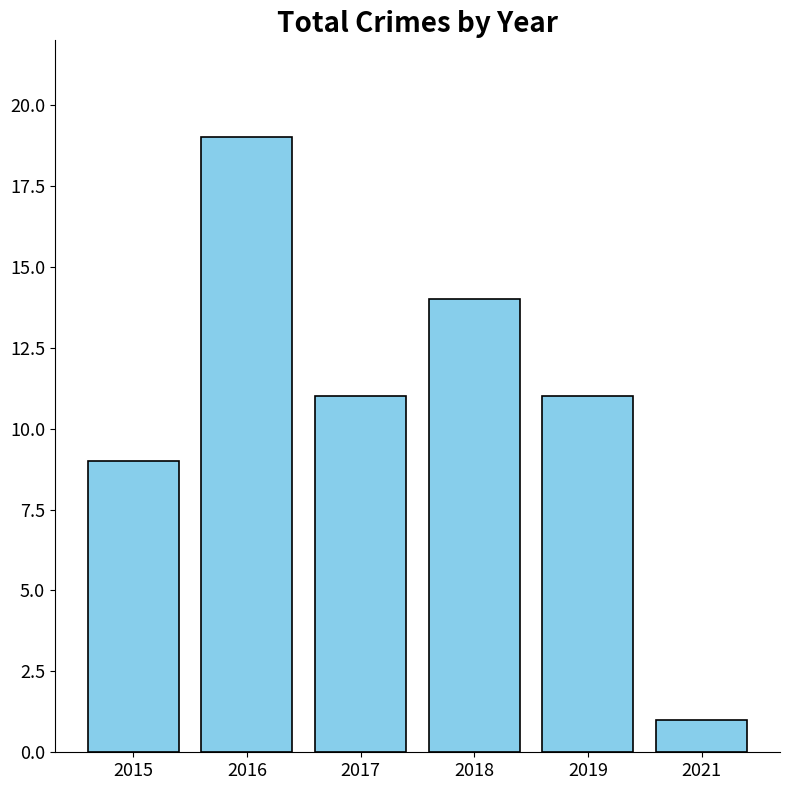

At which label does the data first exceed 11?

2016